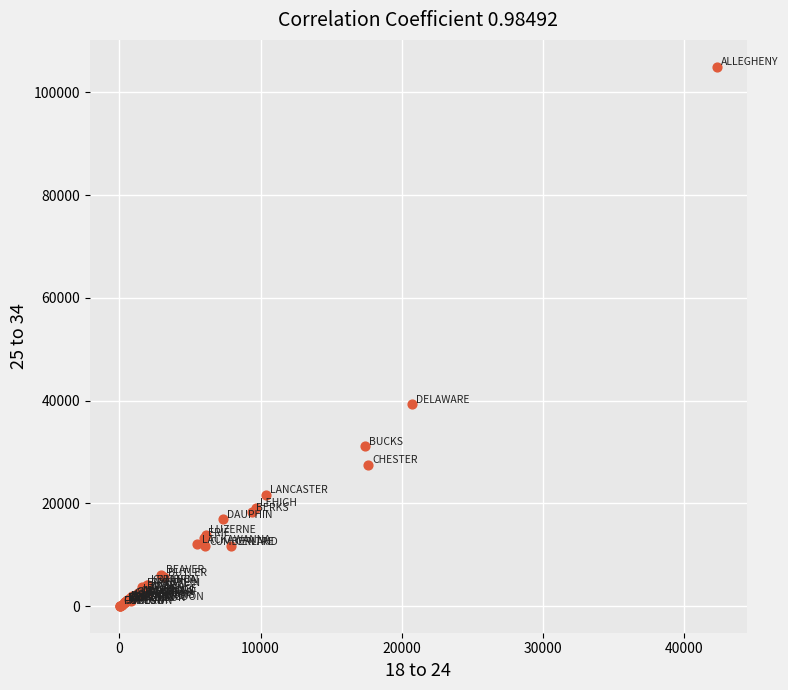

What Y value in the scatter plot is closest to 52519?

39316